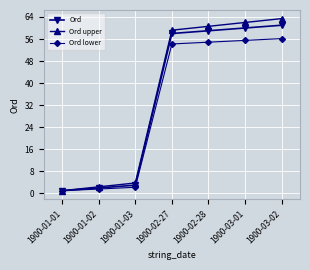

What is the label of the 6th point from the left?

1900-03-01